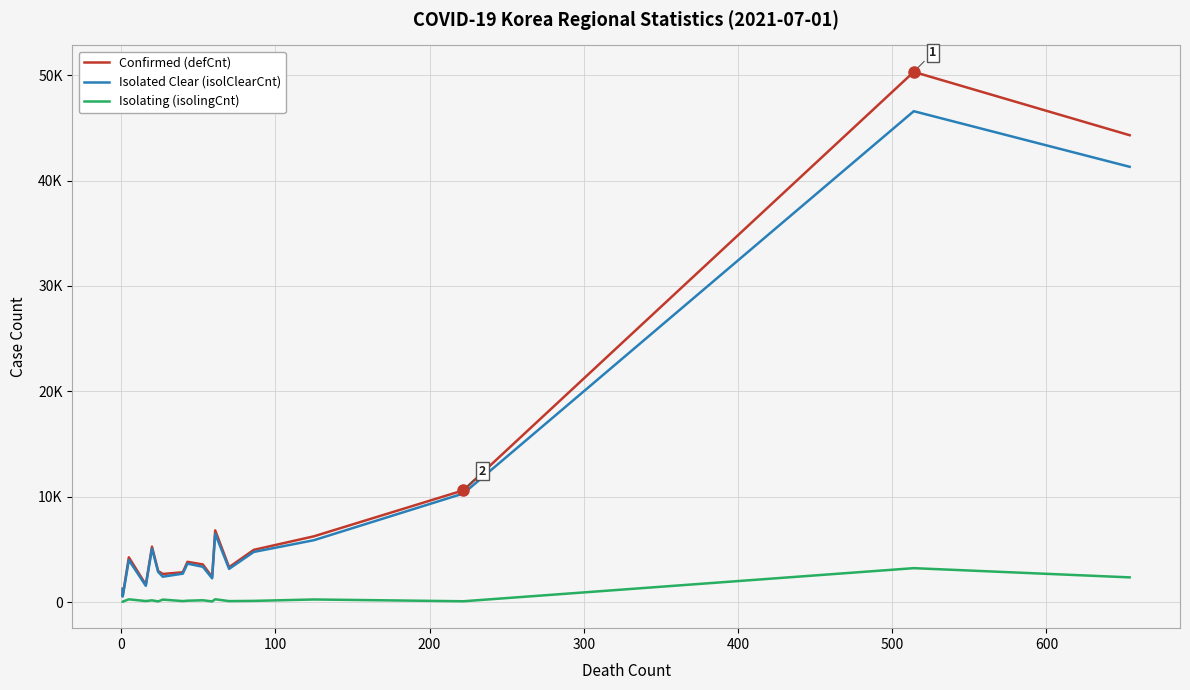

True or false: Isolated Clear (isolClearCnt) and Isolating (isolingCnt) cross at least once.

False